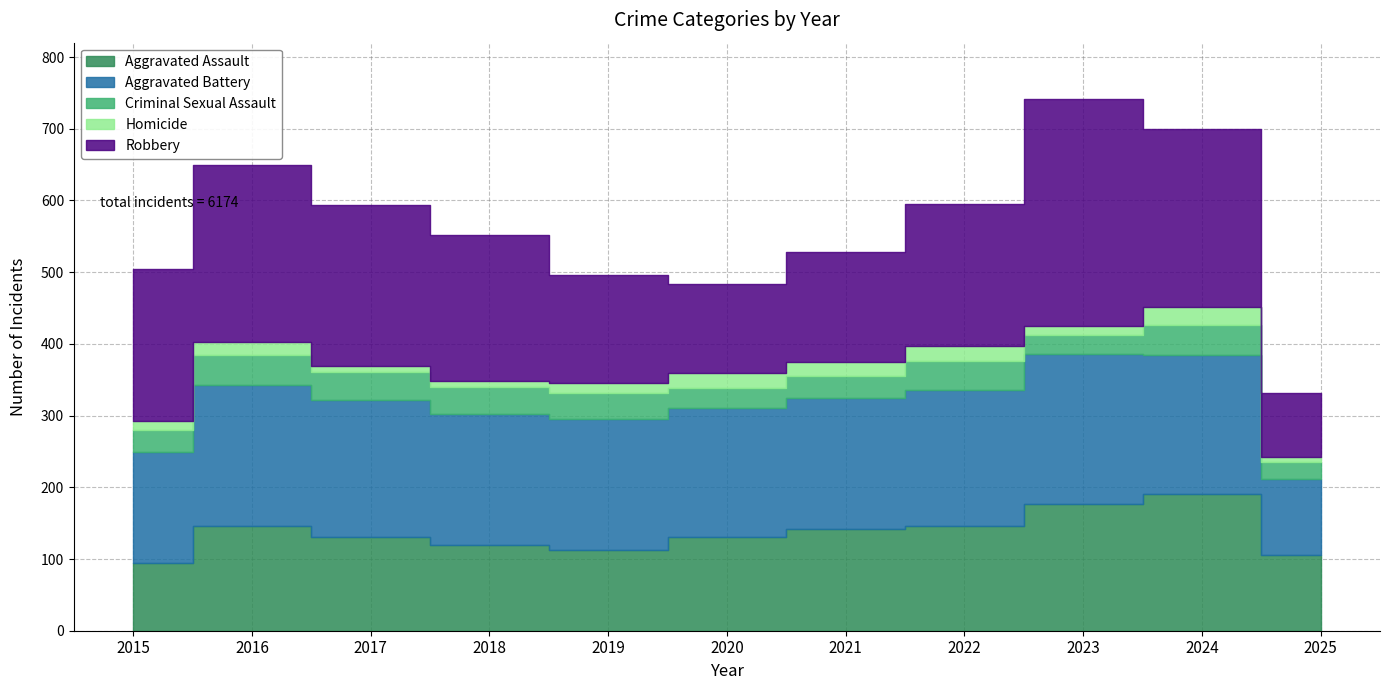

The Aggravated Assault series shows 131 at 2017. True or false?

True